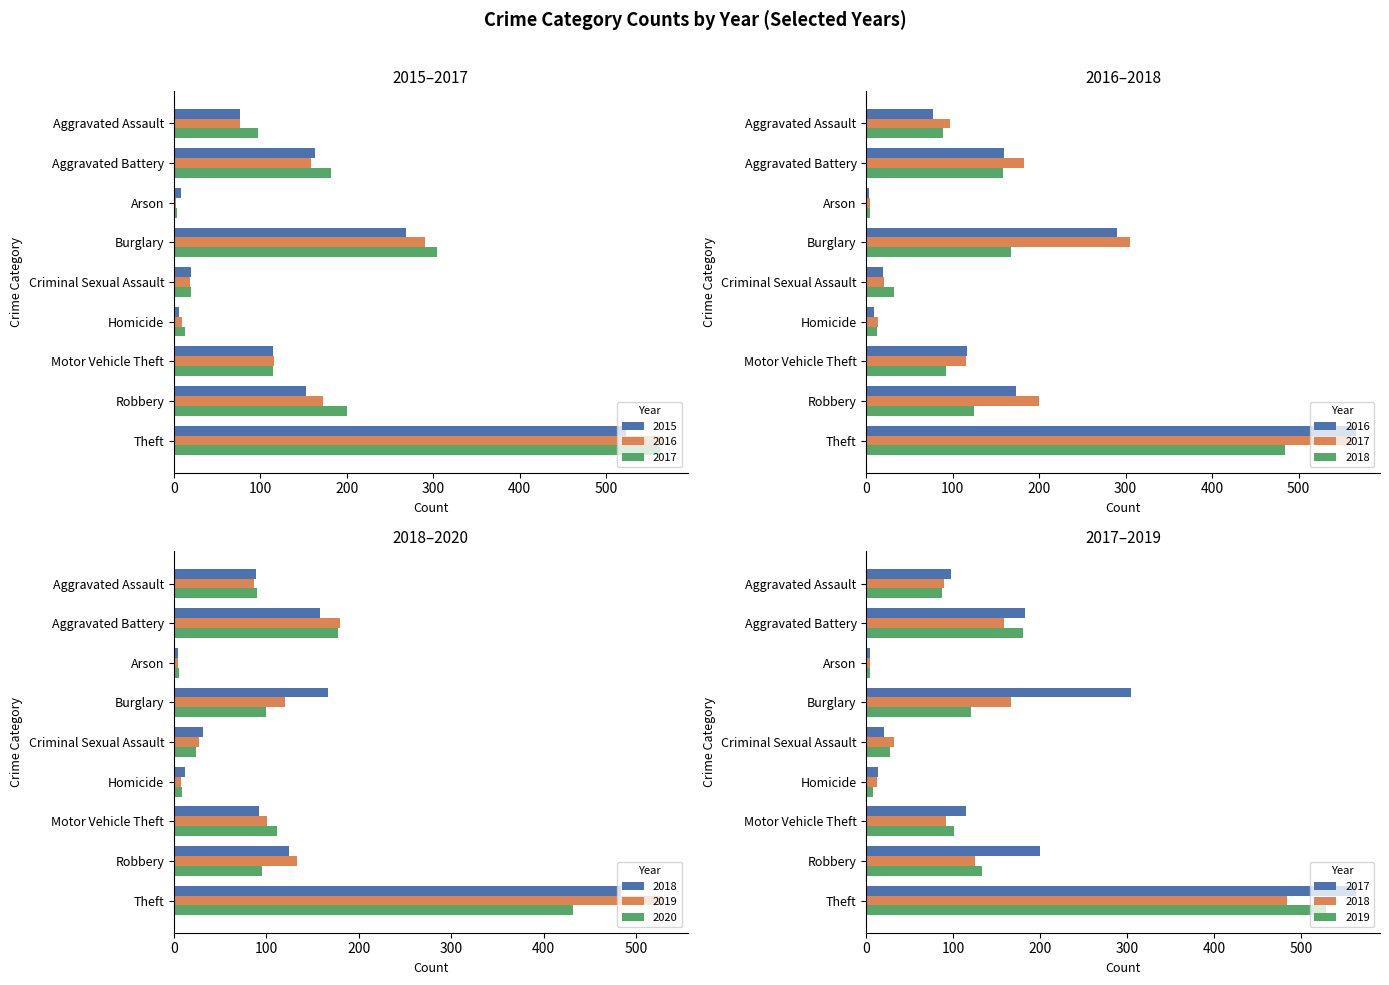

The 2019 series shows 87 at Aggravated Assault. True or false?

True